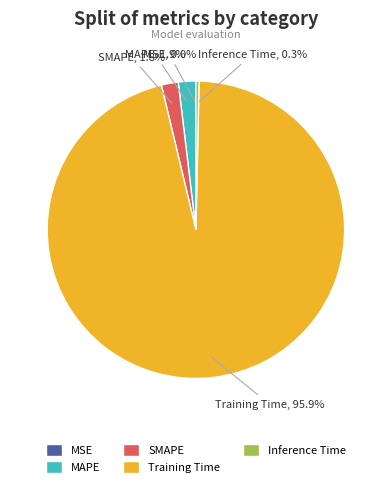

Which slice is the largest?

Training Time